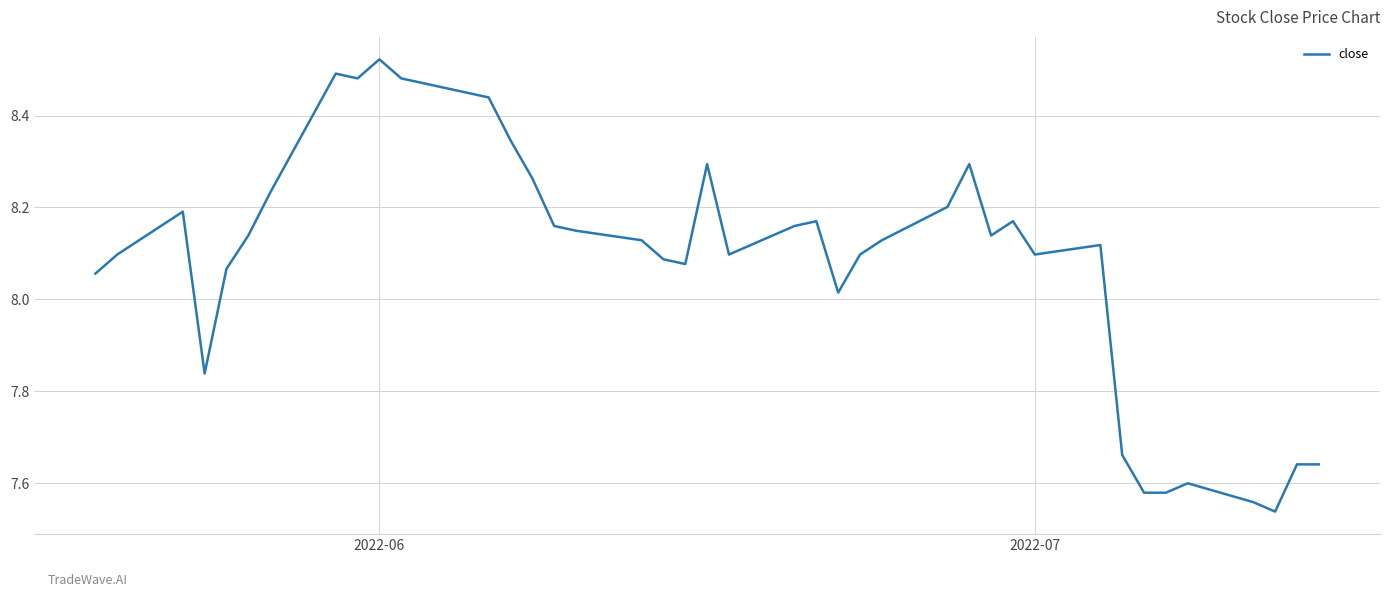

What is the difference between the maximum and minimum values?

1.0